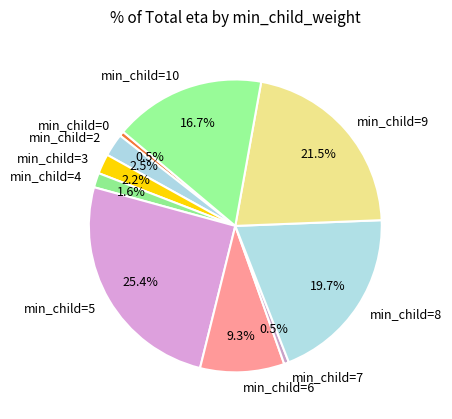

Does any single category account for the majority?

No